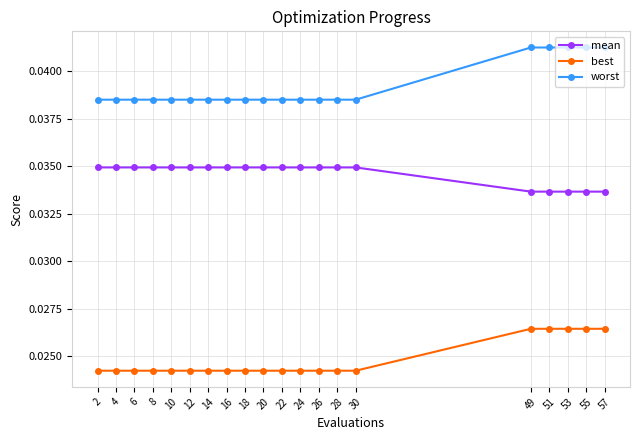

True or false: worst and mean cross at least once.

False